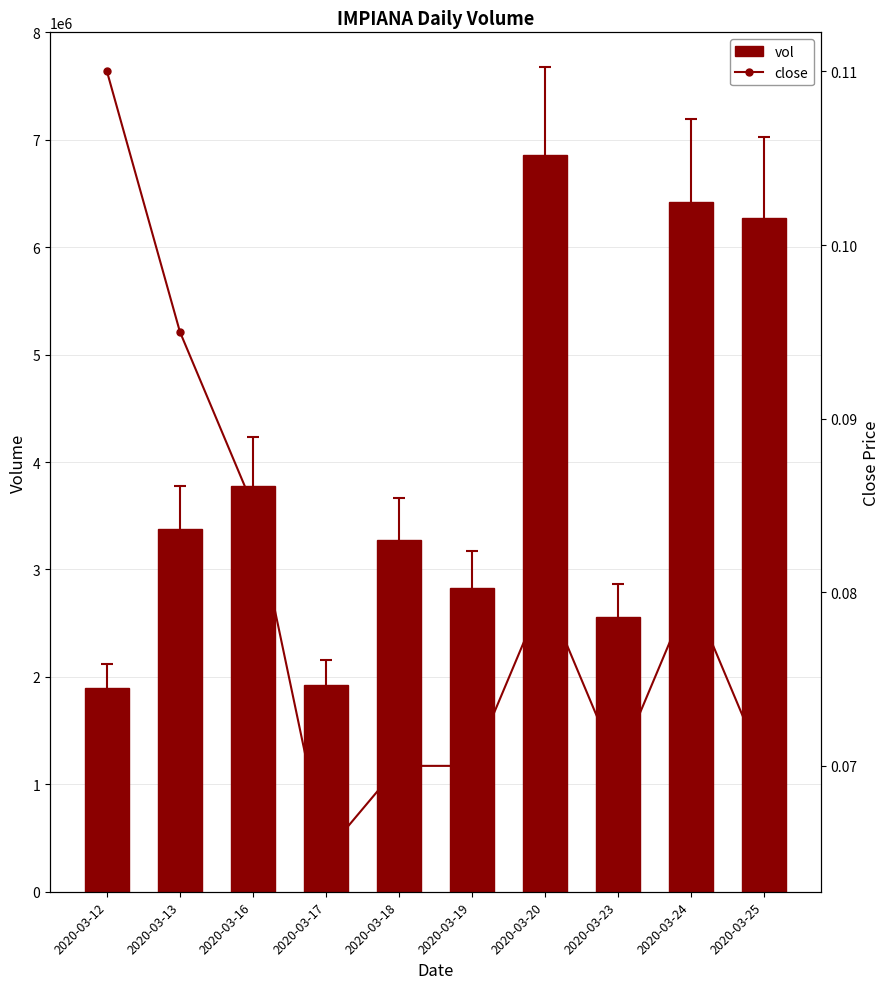

What is the maximum value shown in the chart?

6857800.0